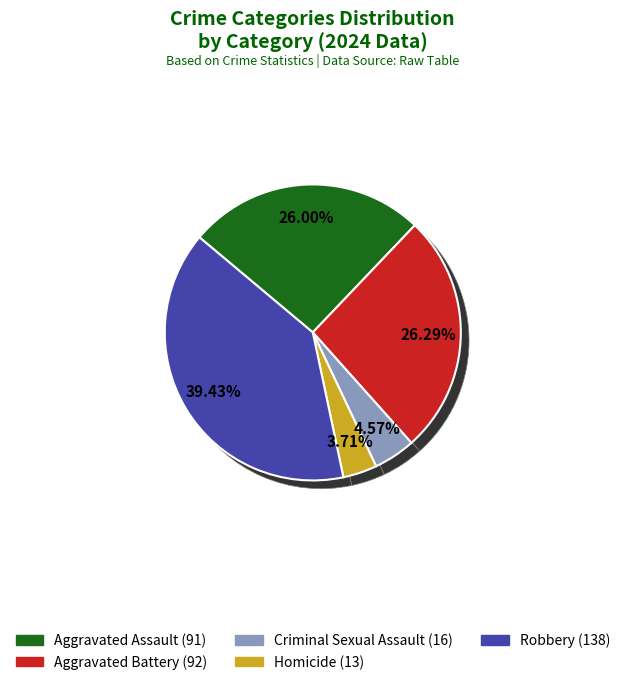

What is the largest slice in the pie chart?

Robbery